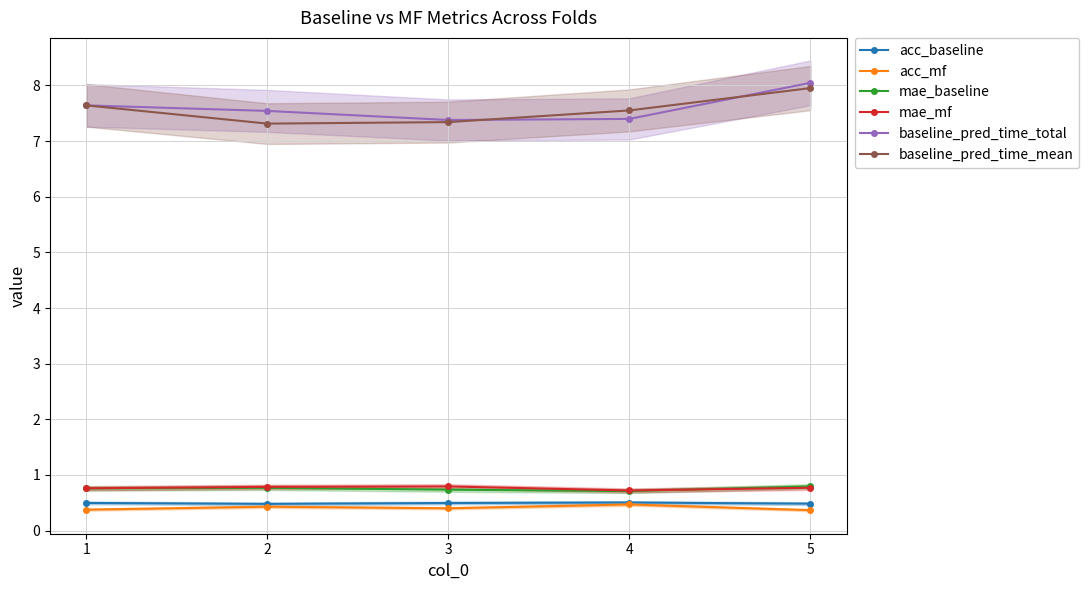

Reading left to right, list all the values displayed in this chart.

acc_baseline: 1=0.5	2=0.5	3=0.5	4=0.5	5=0.5
acc_mf: 1=0.4	2=0.4	3=0.4	4=0.5	5=0.4
mae_baseline: 1=0.8	2=0.8	3=0.7	4=0.7	5=0.8
mae_mf: 1=0.8	2=0.8	3=0.8	4=0.7	5=0.8
baseline_pred_time_total: 1=7.6	2=7.5	3=7.4	4=7.4	5=8.0
baseline_pred_time_mean: 1=7.6	2=7.3	3=7.3	4=7.6	5=8.0